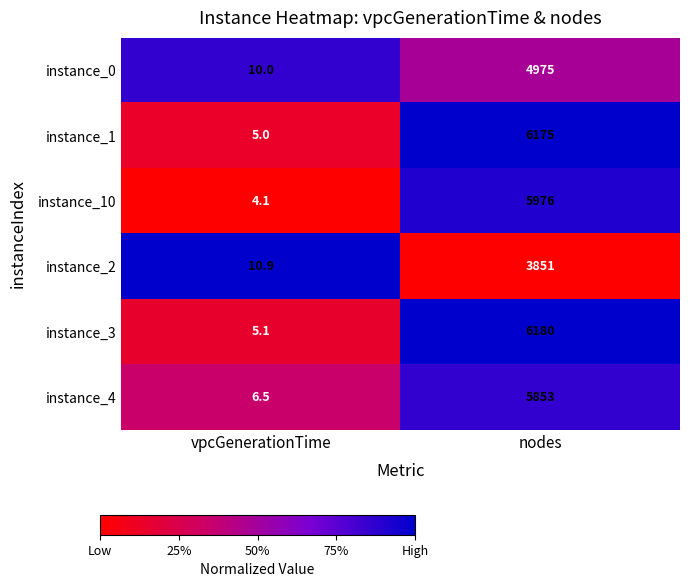

What is the smallest value displayed?

4.1